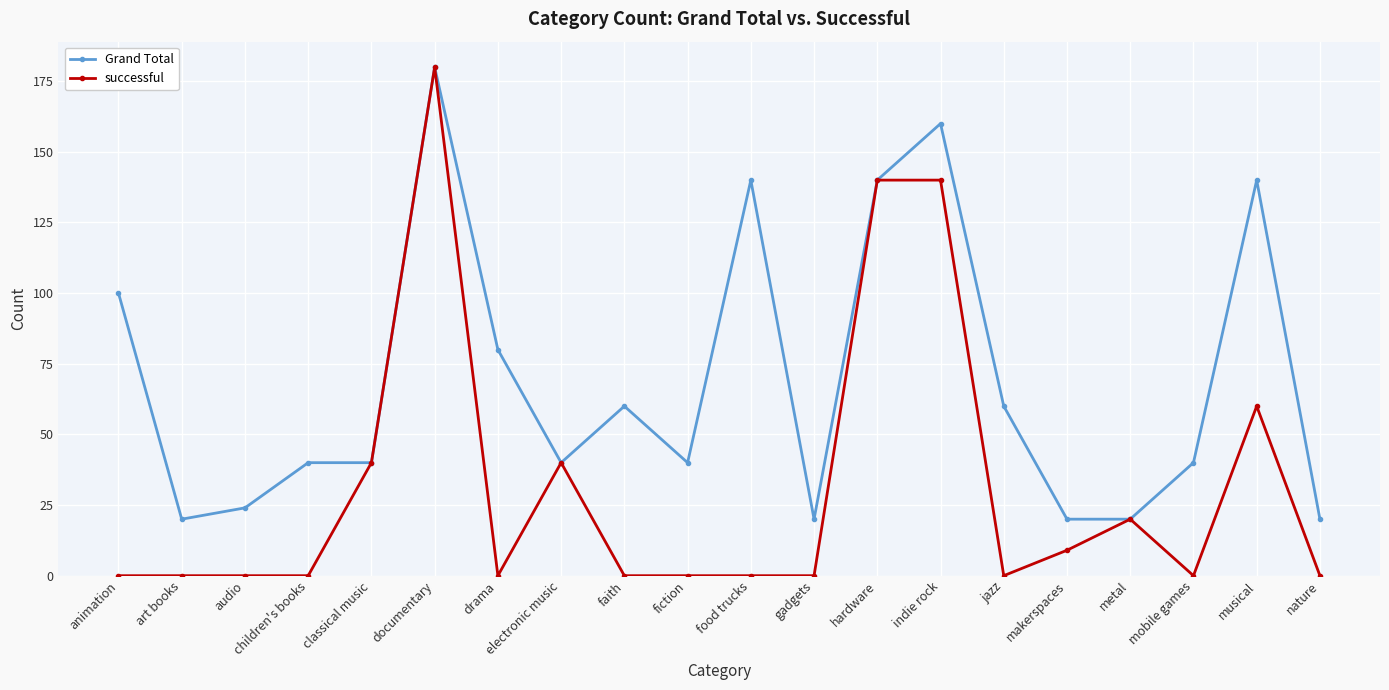

True or false: Grand Total has a value of 40 at mobile games.

True